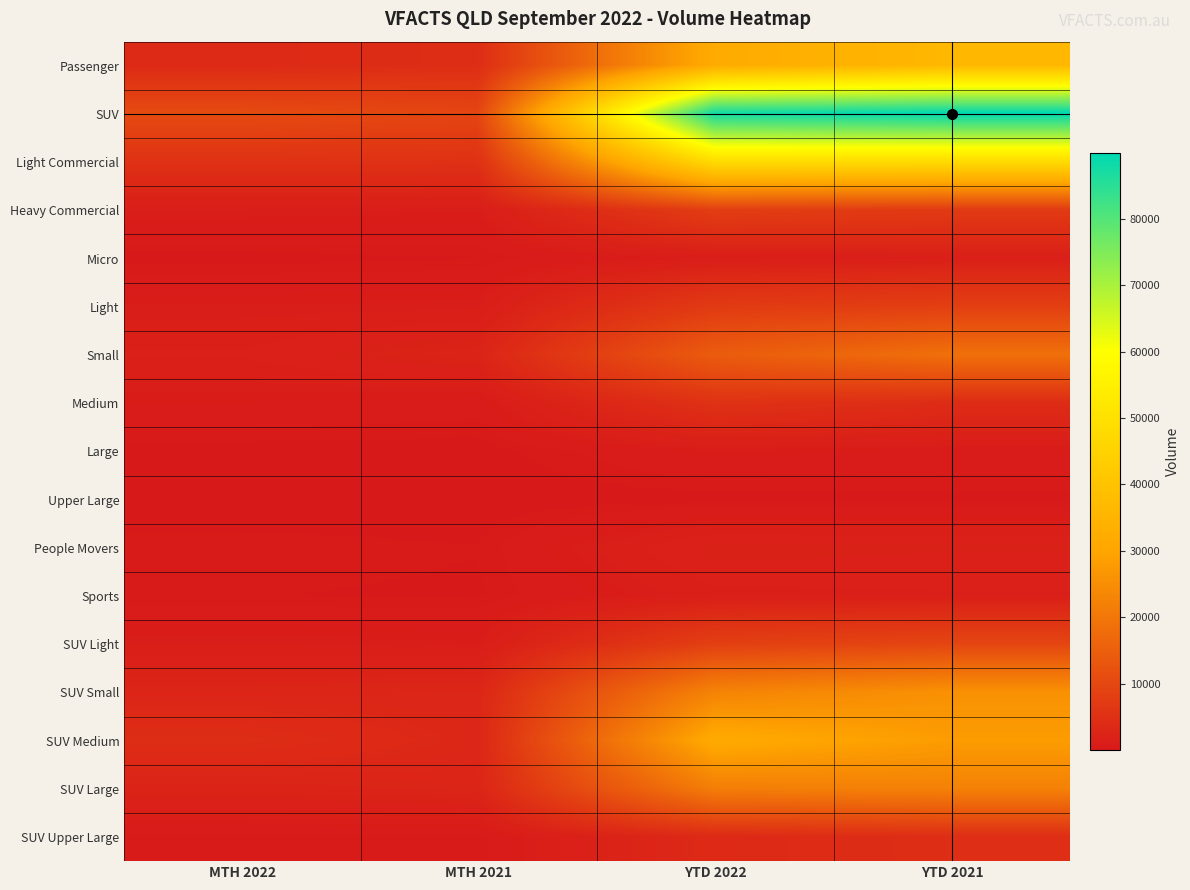

Reading right to left, extract all data points from this chart.

Passenger: YTD 2021=36098	YTD 2022=31869	MTH 2021=4393	MTH 2022=3696
SUV: YTD 2021=89955	YTD 2022=87836	MTH 2021=9555	MTH 2022=10626
Light Commercial: YTD 2021=47988	YTD 2022=48269	MTH 2021=5183	MTH 2022=5264
Heavy Commercial: YTD 2021=7116	YTD 2022=7942	MTH 2021=931	MTH 2022=1048
Micro: YTD 2021=1336	YTD 2022=996	MTH 2021=168	MTH 2022=66
Light: YTD 2021=8108	YTD 2022=7110	MTH 2021=970	MTH 2022=918
Small: YTD 2021=18588	YTD 2022=14331	MTH 2021=2352	MTH 2022=1467
Medium: YTD 2021=4166	YTD 2022=5331	MTH 2021=508	MTH 2022=719
Large: YTD 2021=625	YTD 2022=814	MTH 2021=48	MTH 2022=58
Upper Large: YTD 2021=89	YTD 2022=71	MTH 2021=10	MTH 2022=6
People Movers: YTD 2021=1814	YTD 2022=1936	MTH 2021=191	MTH 2022=271
Sports: YTD 2021=1372	YTD 2022=1280	MTH 2021=146	MTH 2022=191
SUV Light: YTD 2021=9509	YTD 2022=8165	MTH 2021=907	MTH 2022=1038
SUV Small: YTD 2021=25675	YTD 2022=22781	MTH 2021=2837	MTH 2022=2677
SUV Medium: YTD 2021=28025	YTD 2022=31685	MTH 2021=2964	MTH 2022=4402
SUV Large: YTD 2021=22336	YTD 2022=21579	MTH 2021=2613	MTH 2022=2226
SUV Upper Large: YTD 2021=4410	YTD 2022=3626	MTH 2021=234	MTH 2022=283